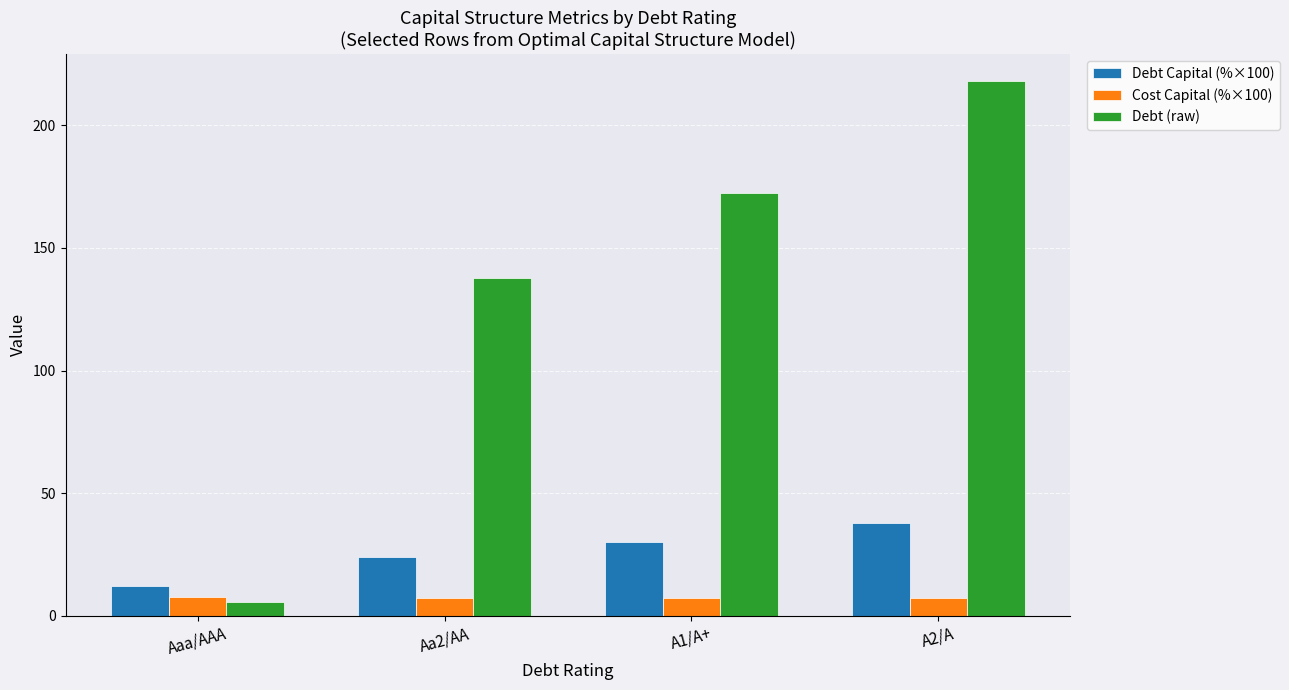

The Debt (raw) series shows 5.7 at Aaa/AAA. True or false?

True